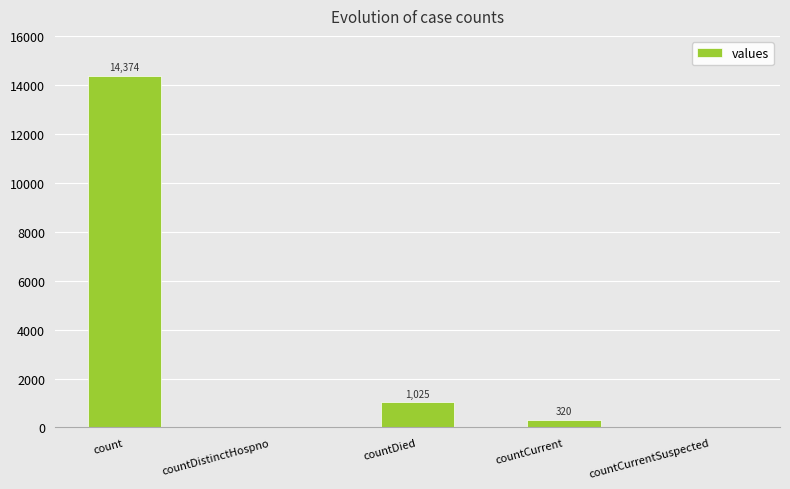

The value at countCurrentSuspected is 0. True or false?

True